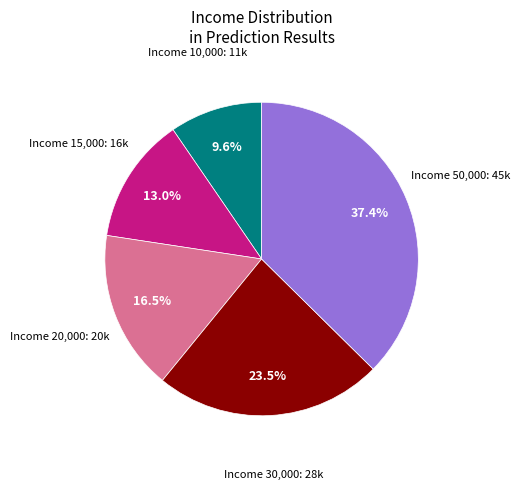

Is there a majority slice in this chart?

No